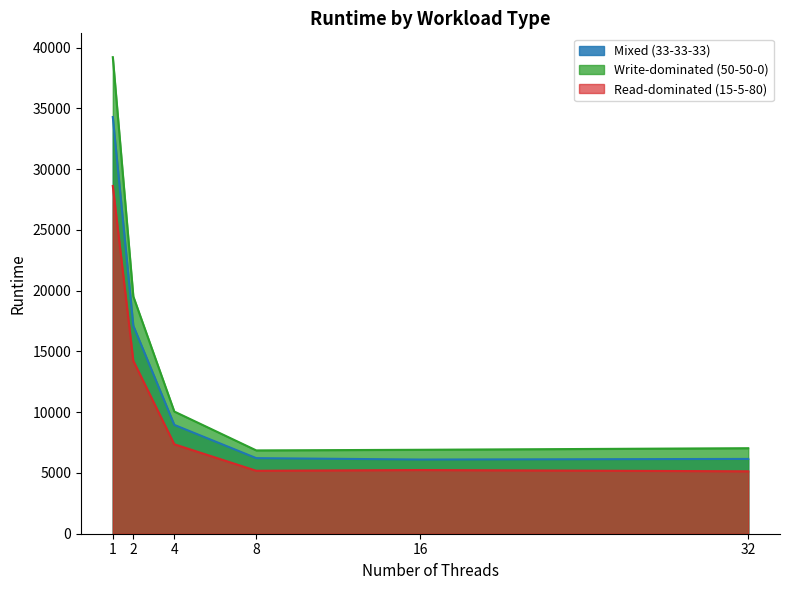

Which series has the largest range (max minus min)?

Write-dominated (50-50-0)